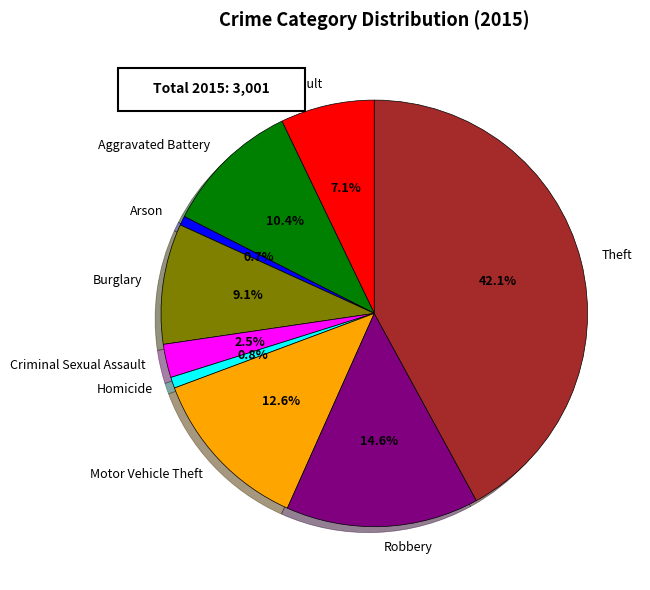

The Homicide slice represents 11% of the pie. True or false?

False